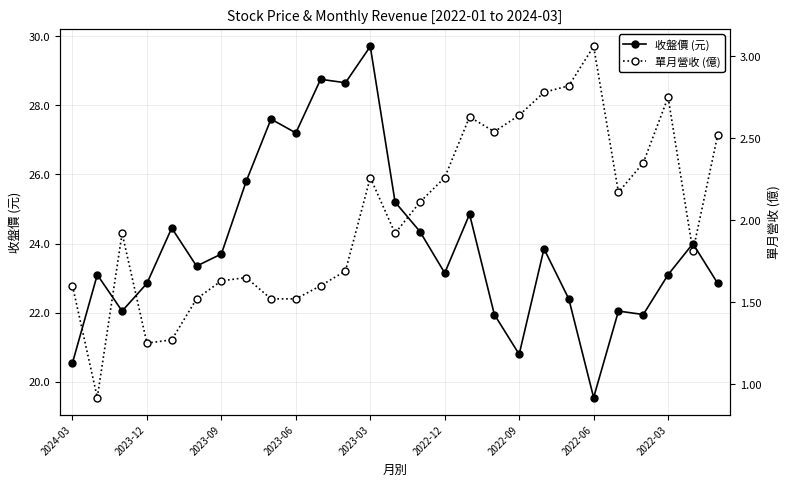

Rank the series by their maximum value, from highest to lowest.

收盤價 (元), 單月營收 (億)